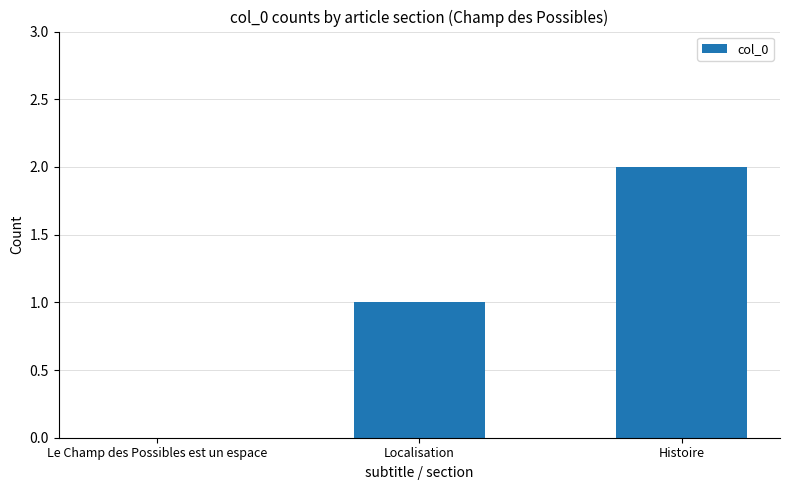

What is the greatest value displayed?

2